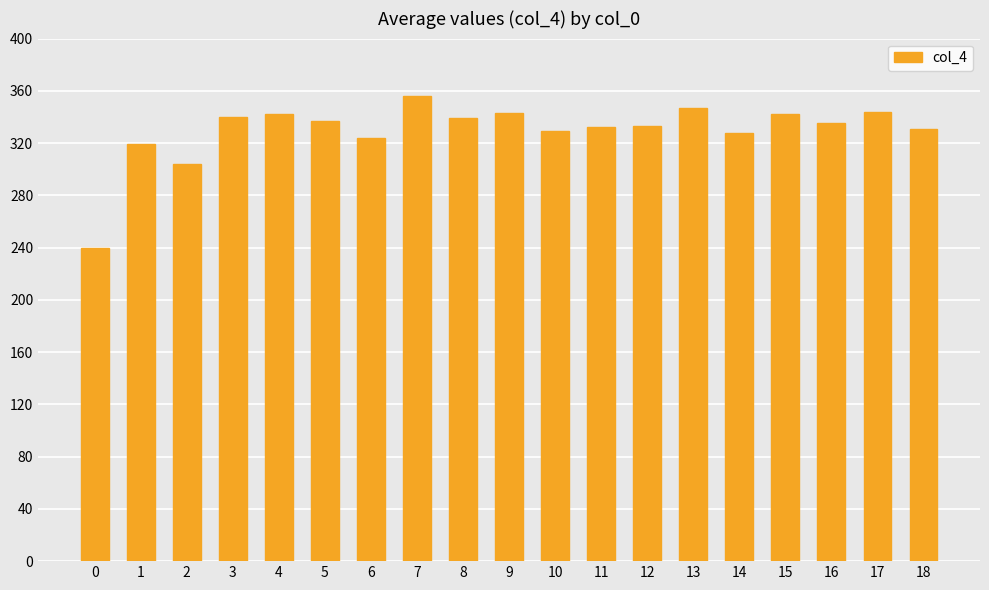

What is the ratio of the value at 18 to the value at 15?

1.0